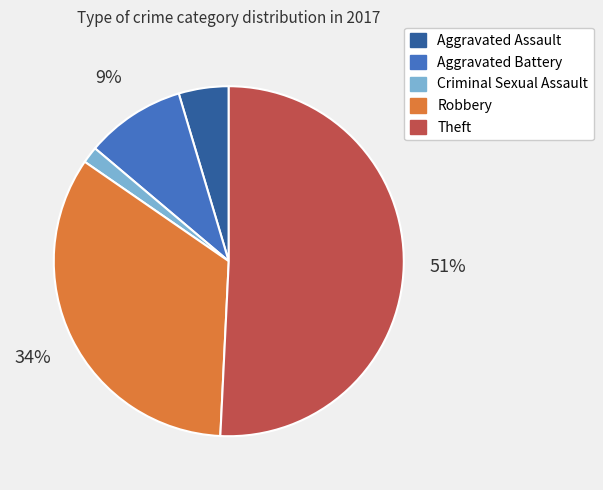

How many segments does this pie chart have?

5